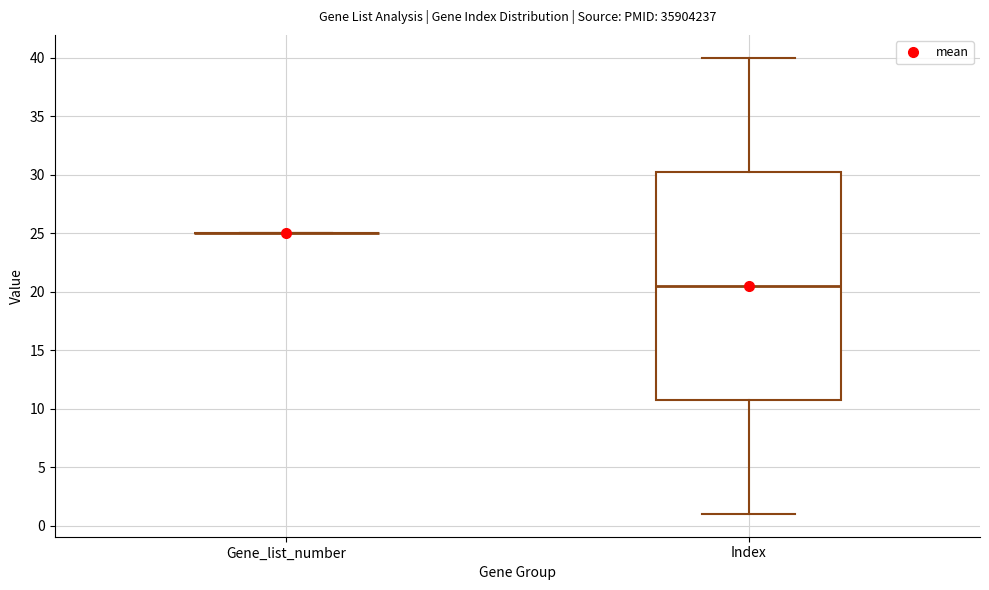

Reading left to right, read every box against the y-axis: the position of its median line, the range the box covers, and the ends of its whiskers. The values are not printed on the chart, so give them approximately, as read against the axis.

Gene_list_number: box collapsed to a line at 25.0, whiskers 25.0 to 25.0
Index: median 20.5, box 11.0 to 30.5, whiskers 1.0 to 40.0